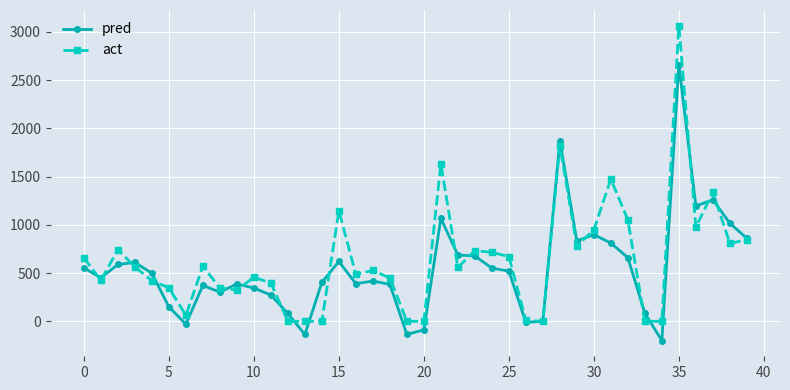

Which series has the largest range (max minus min)?

act